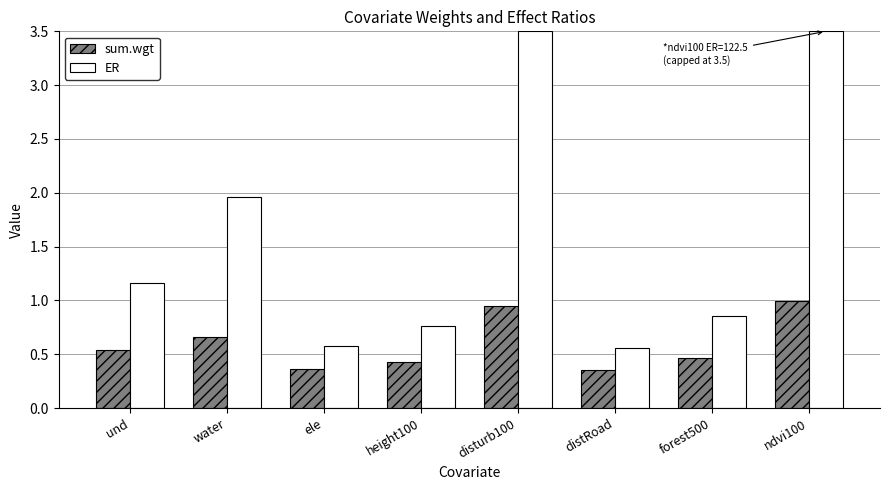

Which series changed the most between water and disturb100?

ER